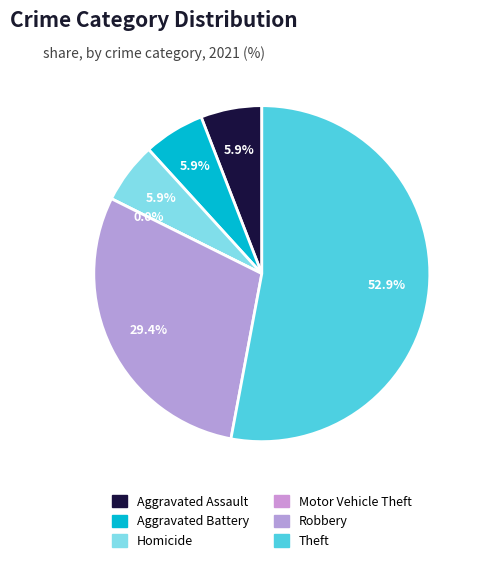

What portion of the pie excludes Robbery?

70.6%